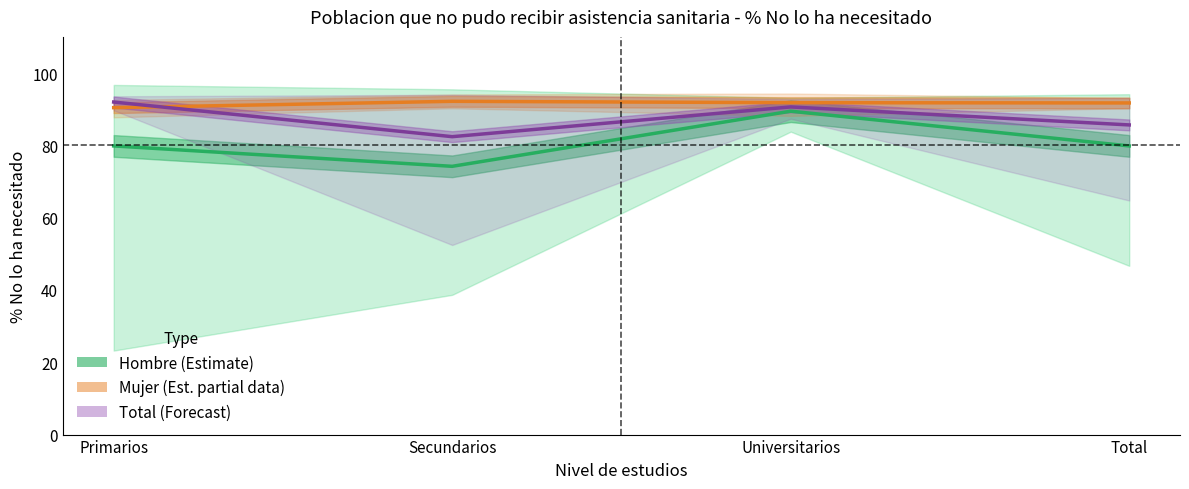

What is the difference between the maximum and minimum values in the Mujer (Est. partial data) series?

1.8